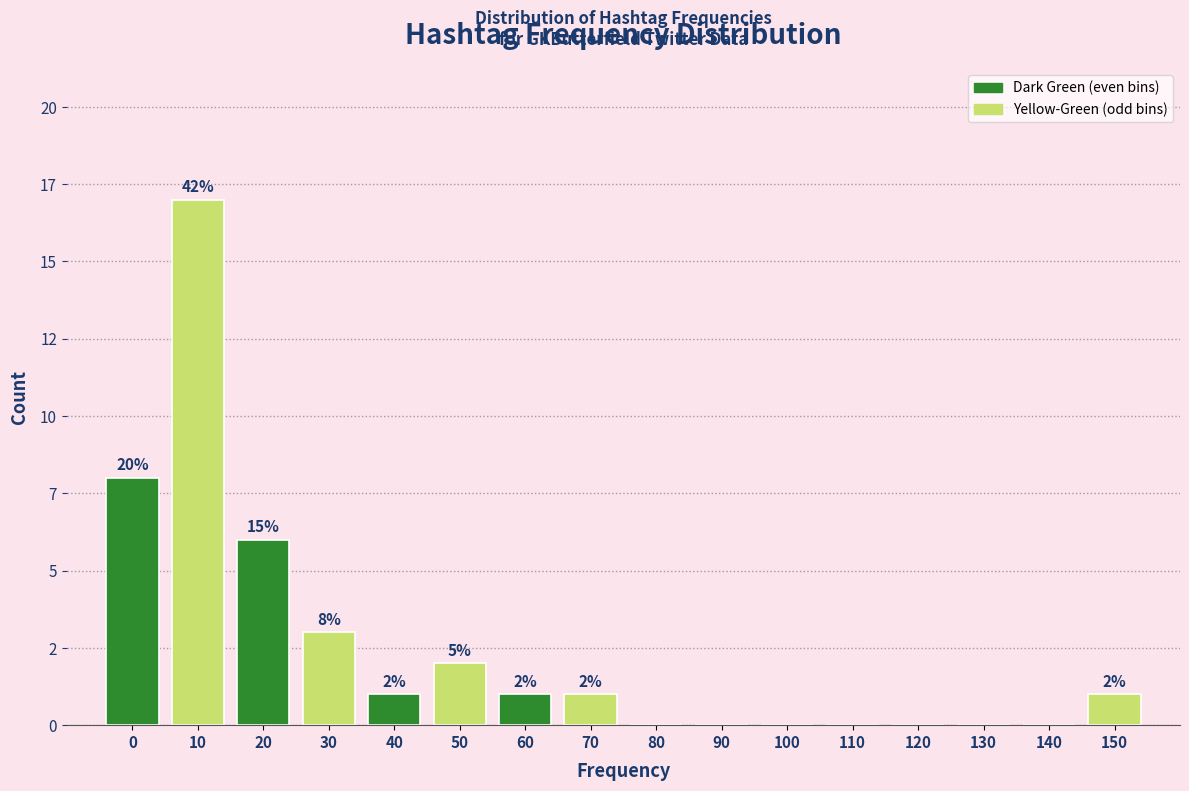

Are the bars horizontal?

No